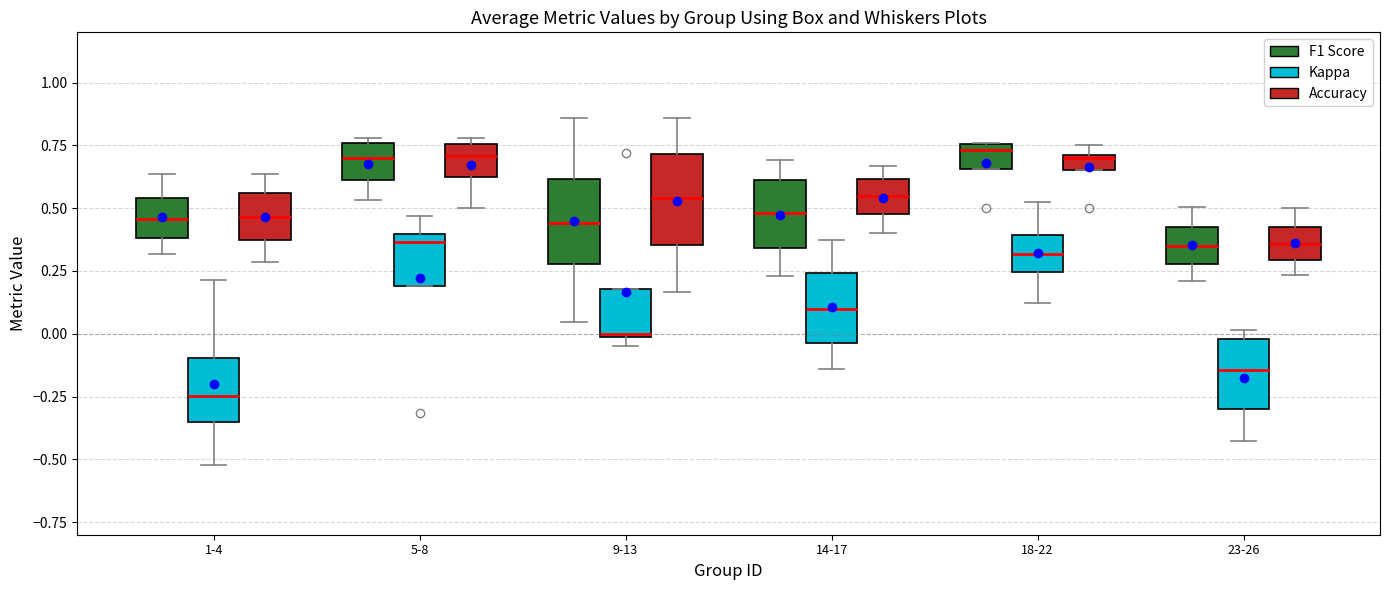

Which box has the lowest median line?

1-4 (Kappa)